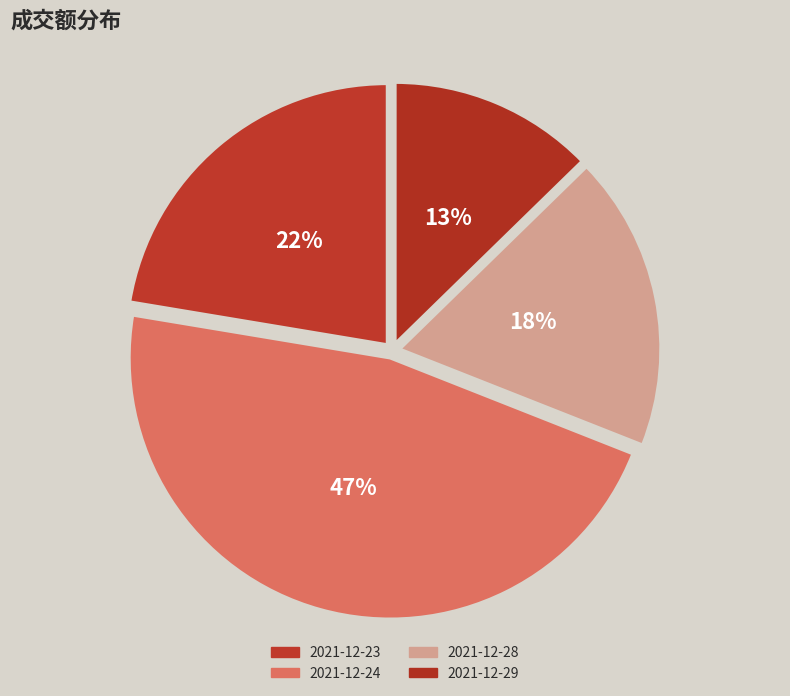

How many slices are in this pie chart?

4